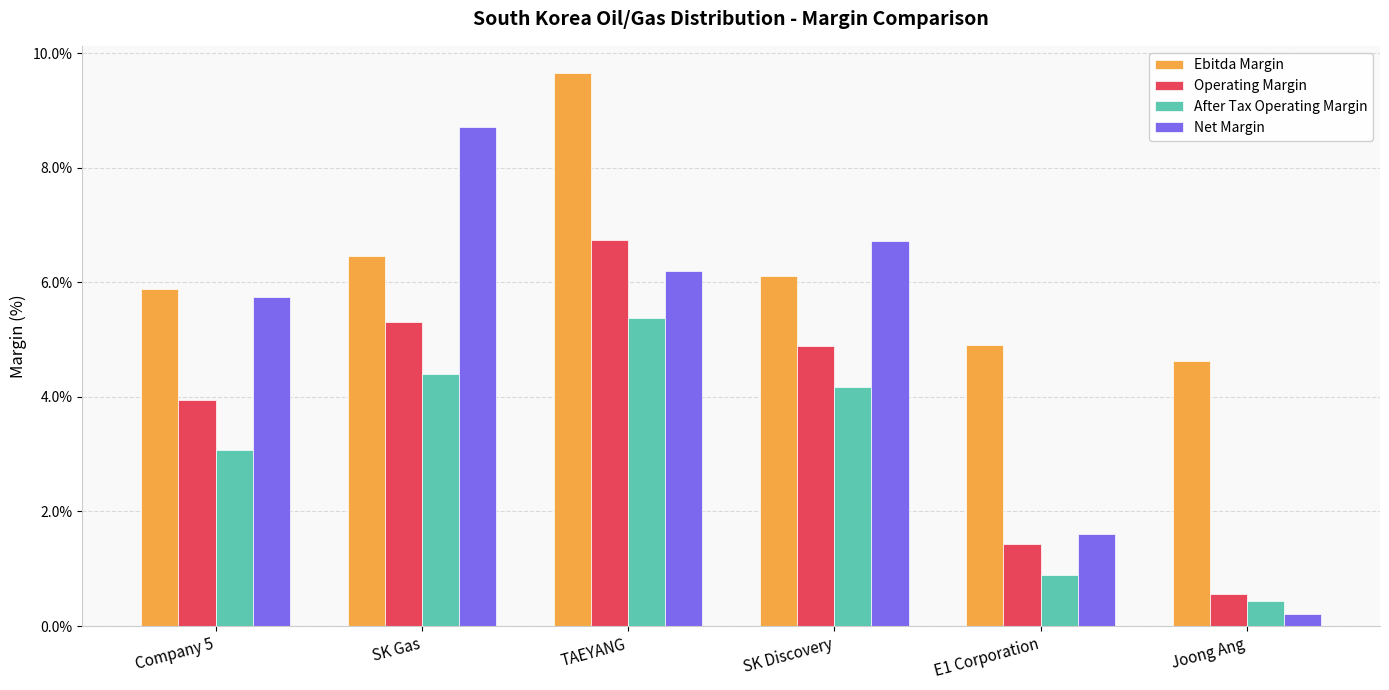

What is the value of the Ebitda Margin bar at the 4th from the left?

6.1